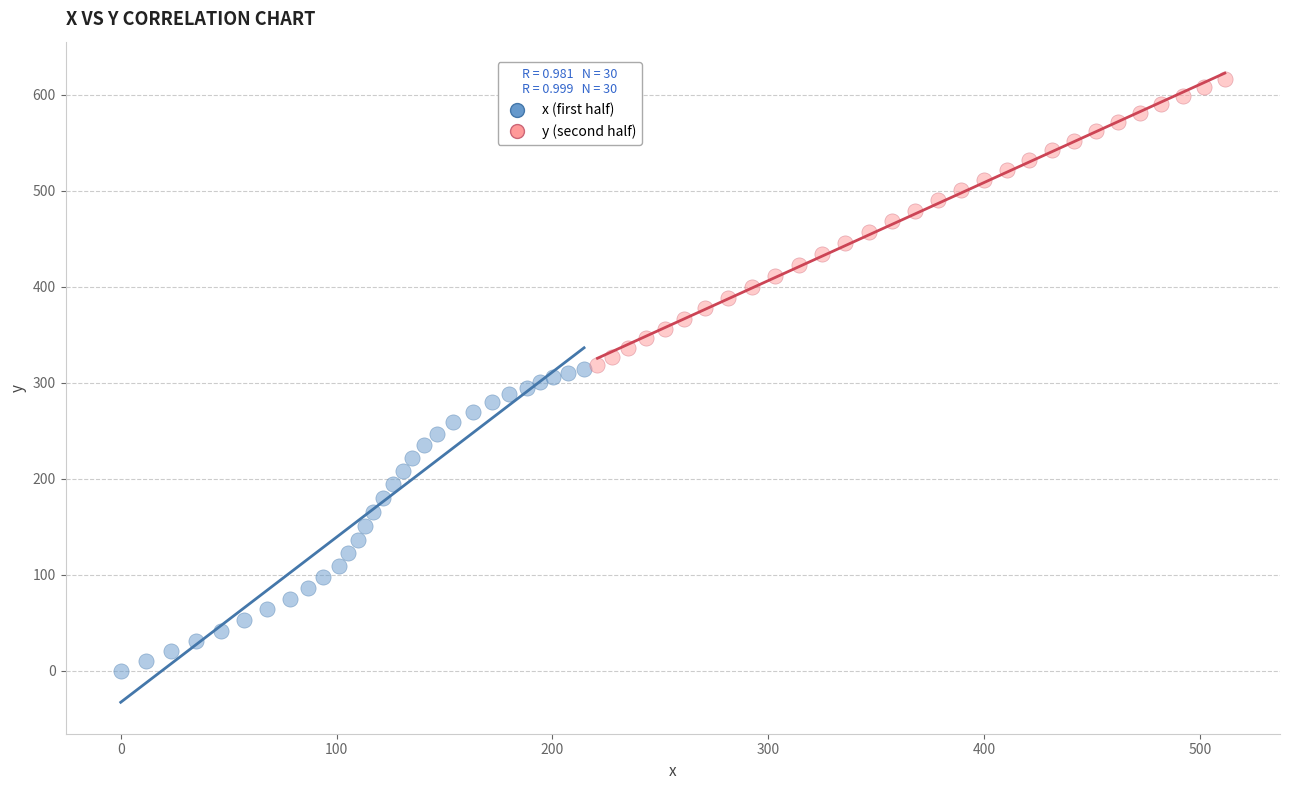

Which series contains the lowest Y value?

x (first half)